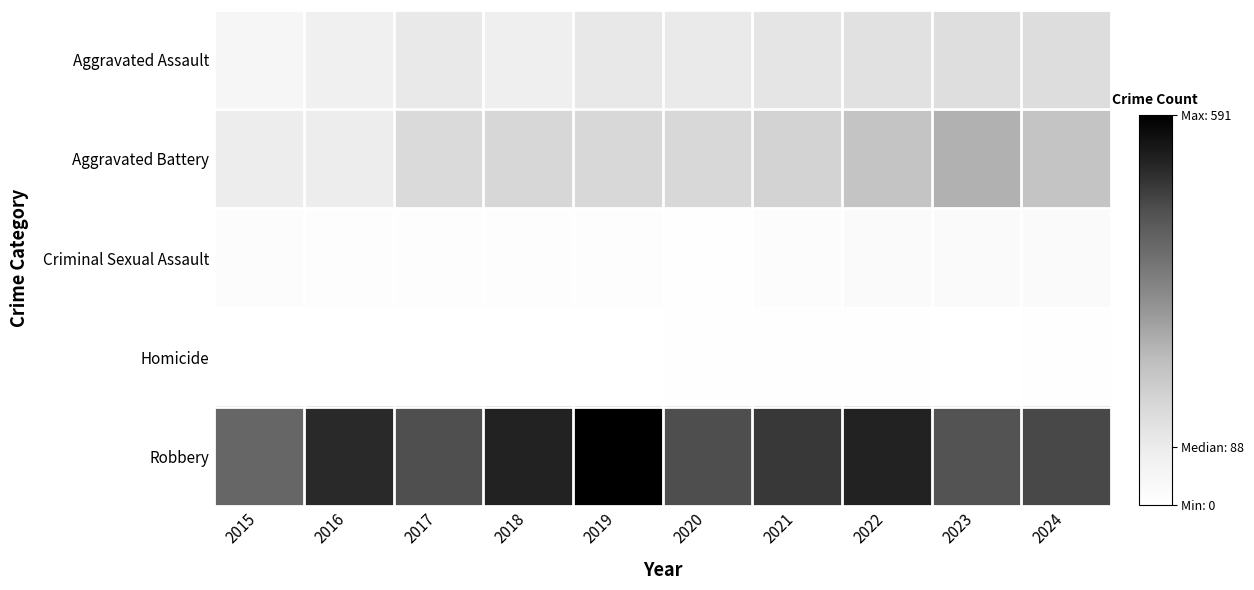

Rank the series by their maximum value, from lowest to highest.

Homicide, Criminal Sexual Assault, Aggravated Assault, Aggravated Battery, Robbery